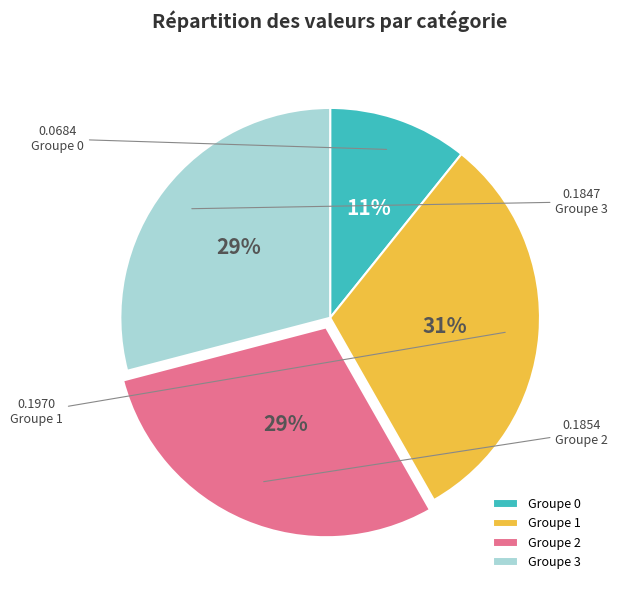

Does any single category account for the majority?

No